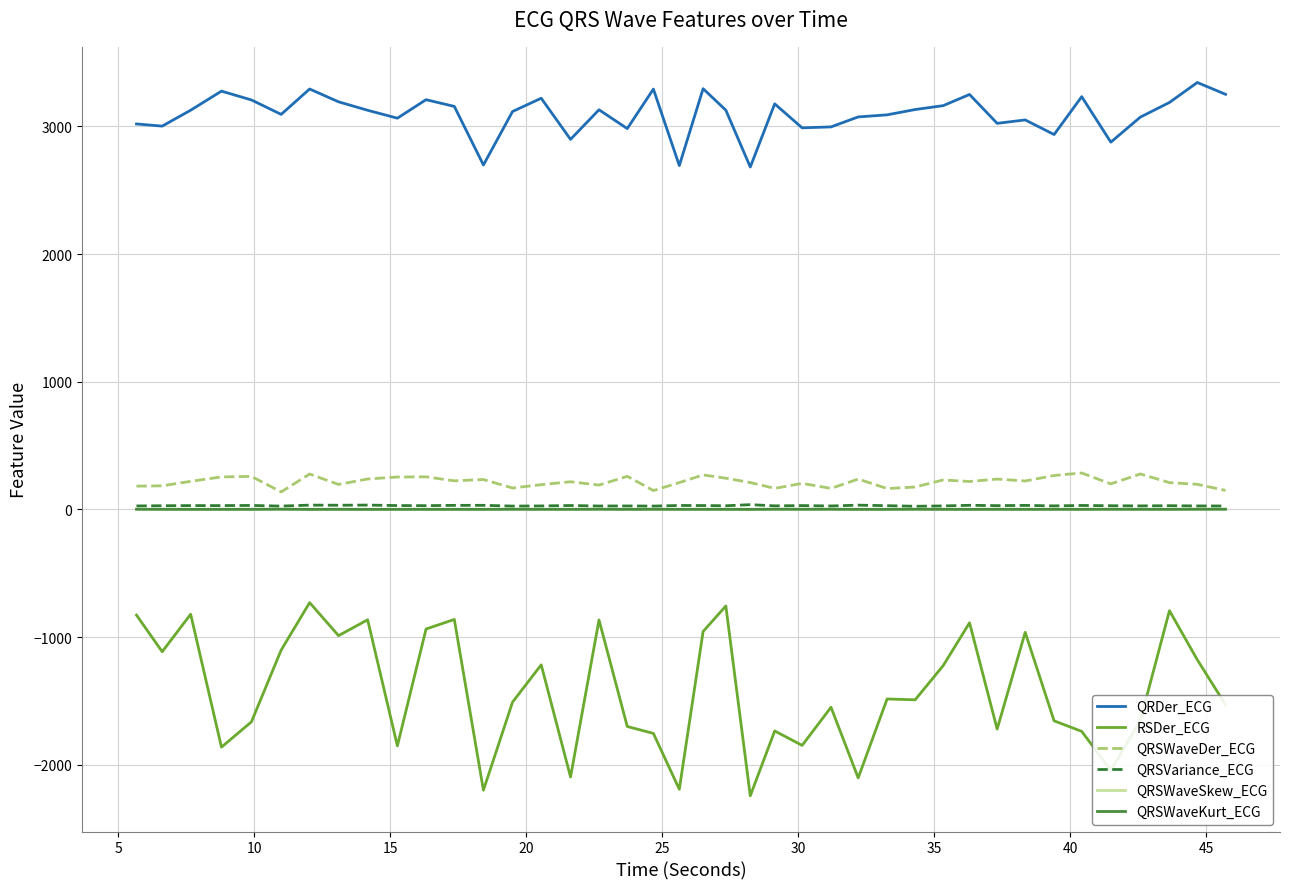

True or false: RSDer_ECG and QRSWaveKurt_ECG cross at least once.

False